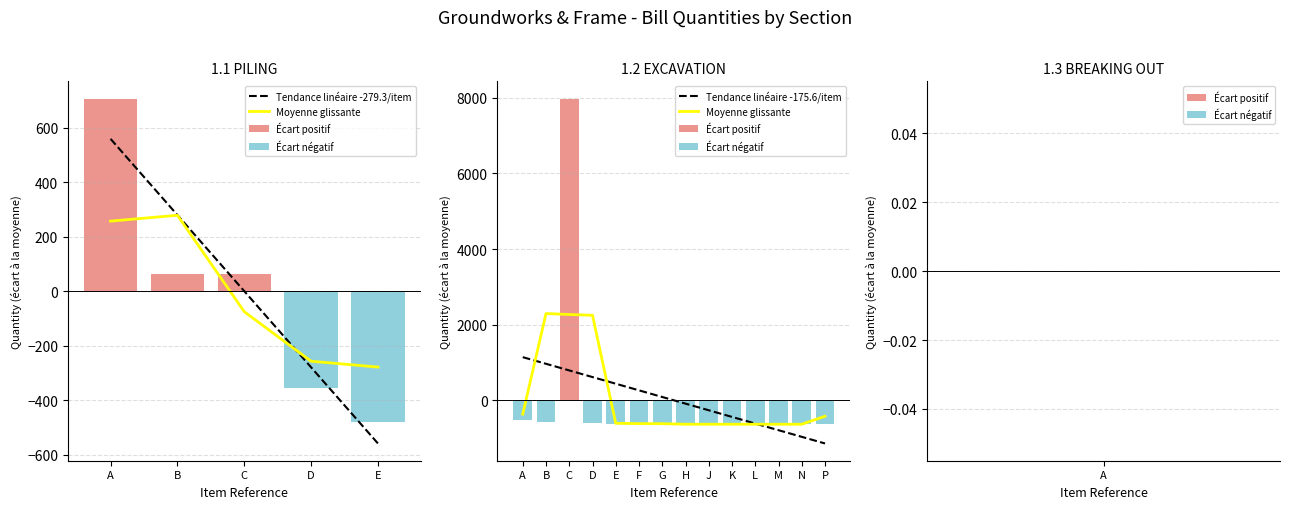

How many bars are there in each group?

3